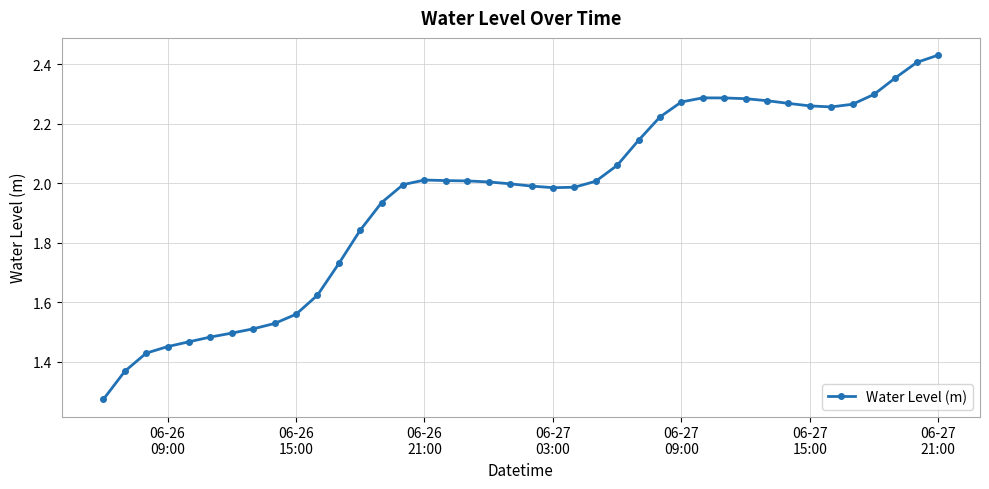

True or false: there are more than 1 points higher than both neighbors.

True